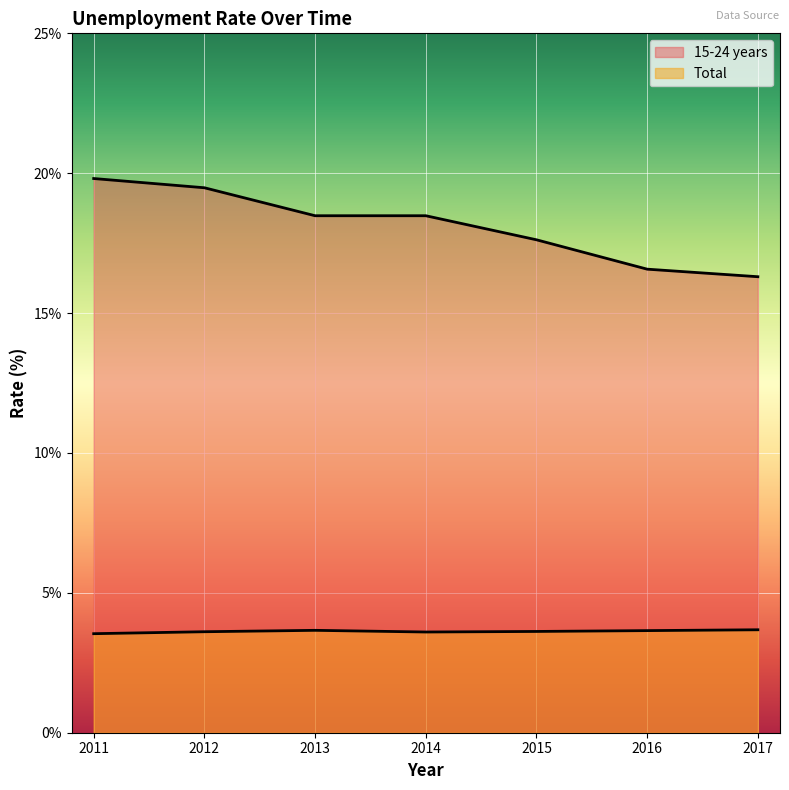

At which label does 15-24 years reach its minimum?

2017